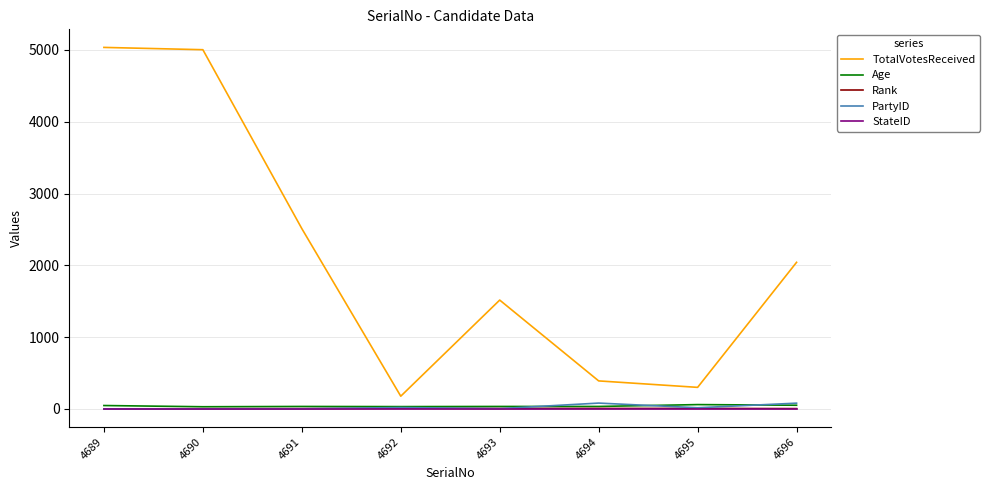

True or false: Age and TotalVotesReceived intersect in this chart.

False